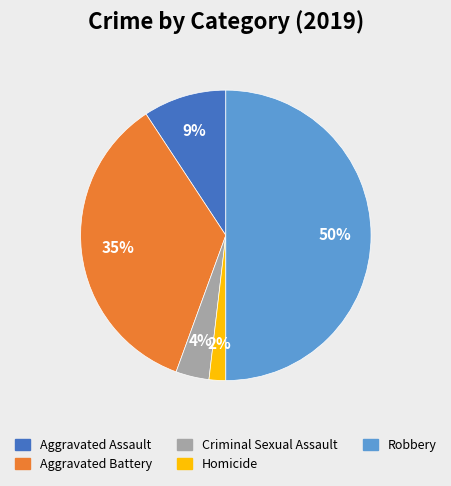

Which slice is the largest?

Robbery